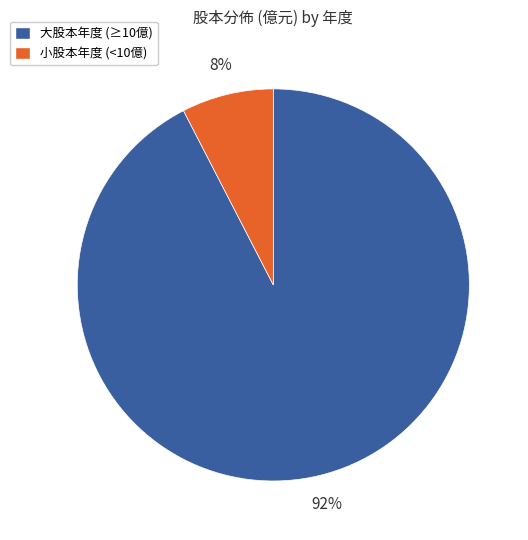

To the nearest percent, what is the average slice percentage?

50%